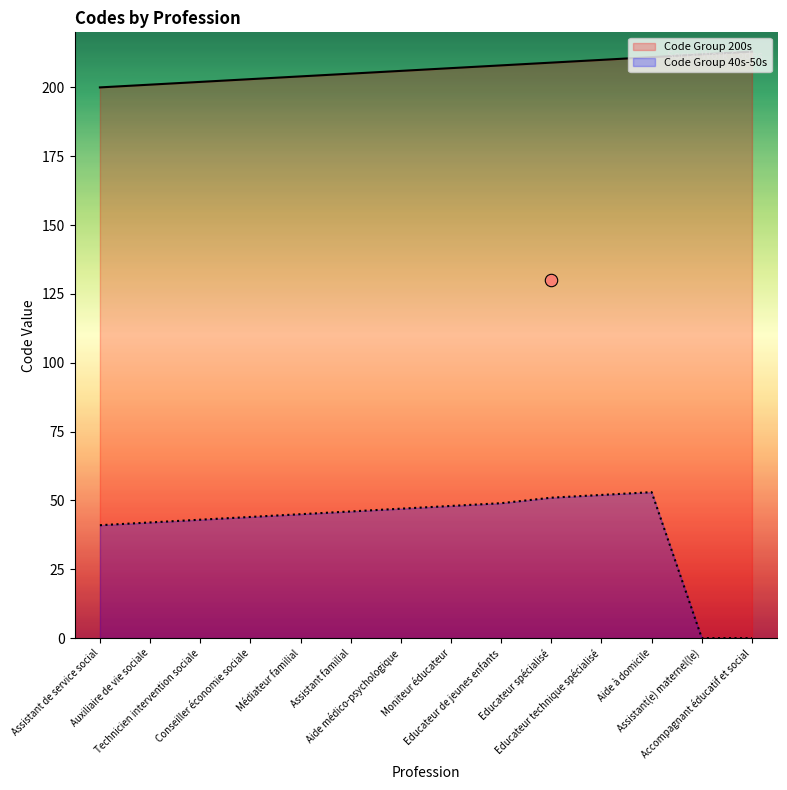

Is the value of Code Group 200s at Médiateur familial greater than the value of Code Group 40s-50s at Technicien intervention sociale?

Yes